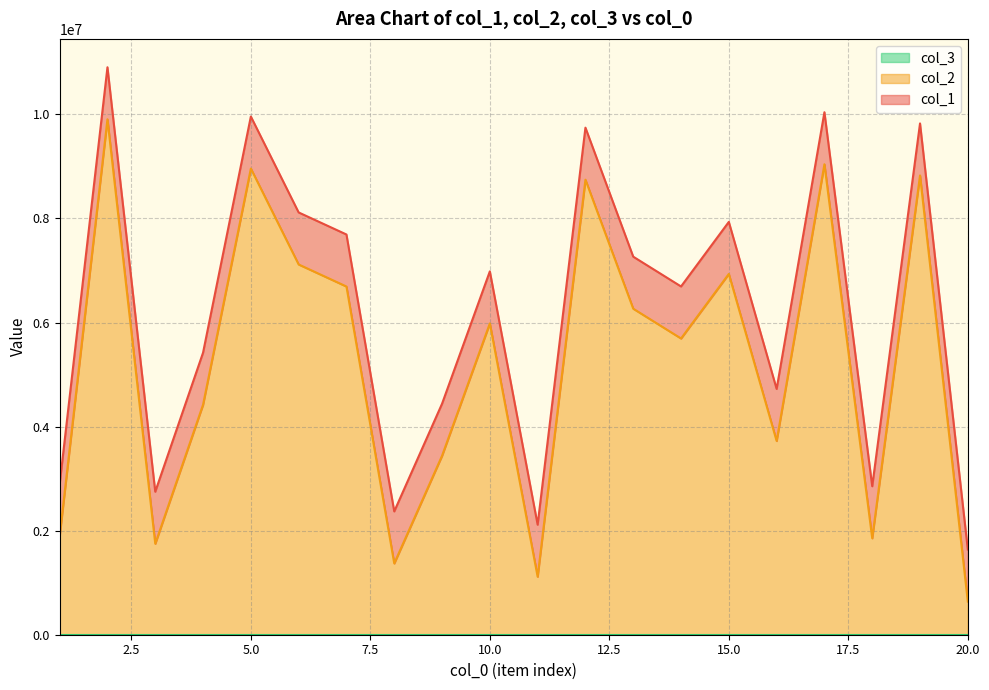

Does the chart display data point markers on the line(s)?

No